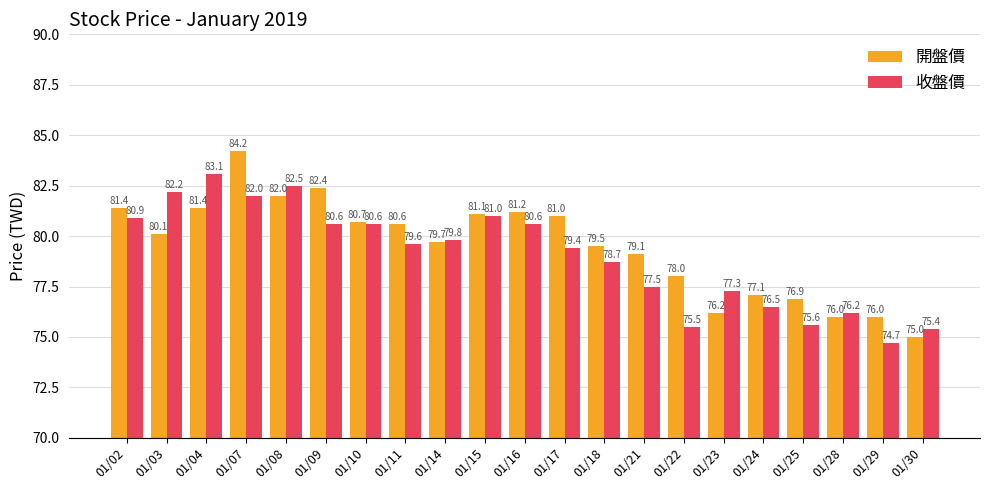

Count the number of data series in this chart.

2